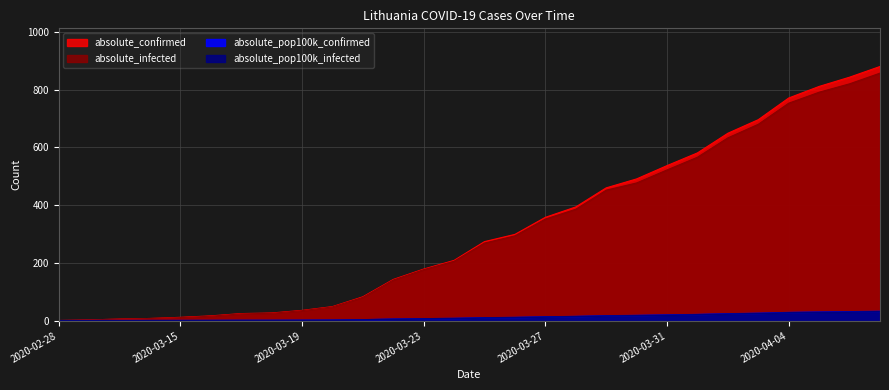

Is it true that absolute_confirmed equals 1.0 at 2020-02-28?

True